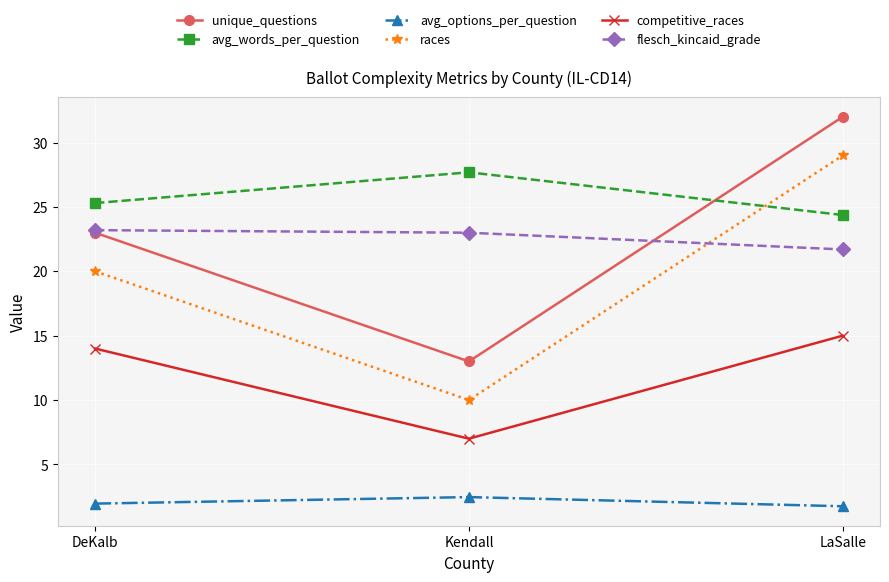

The races series shows 29.0 at LaSalle. True or false?

True